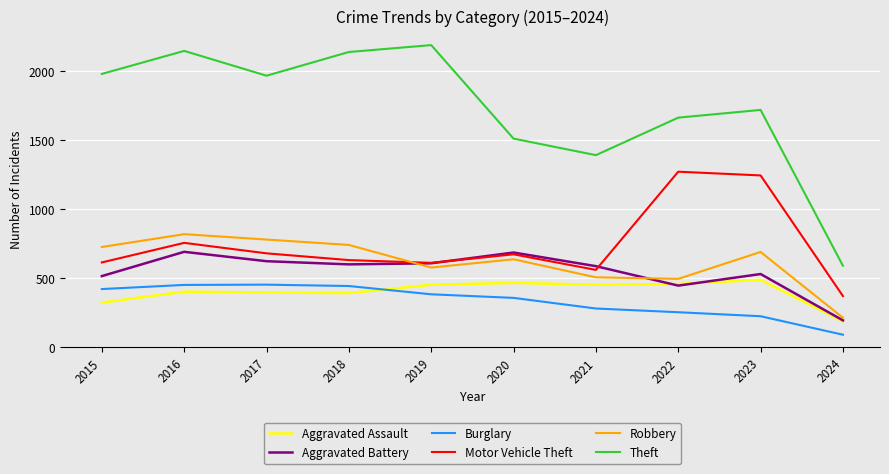

Rank the series by their maximum value, from lowest to highest.

Burglary, Aggravated Assault, Aggravated Battery, Robbery, Motor Vehicle Theft, Theft